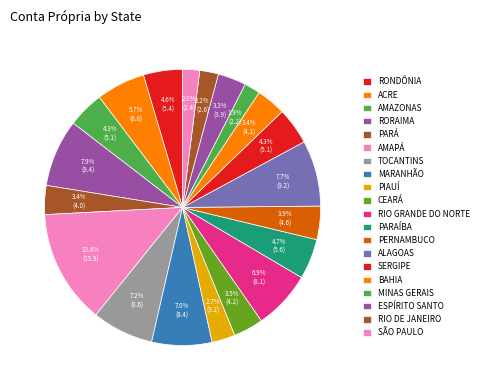

How many segments does this pie chart have?

20